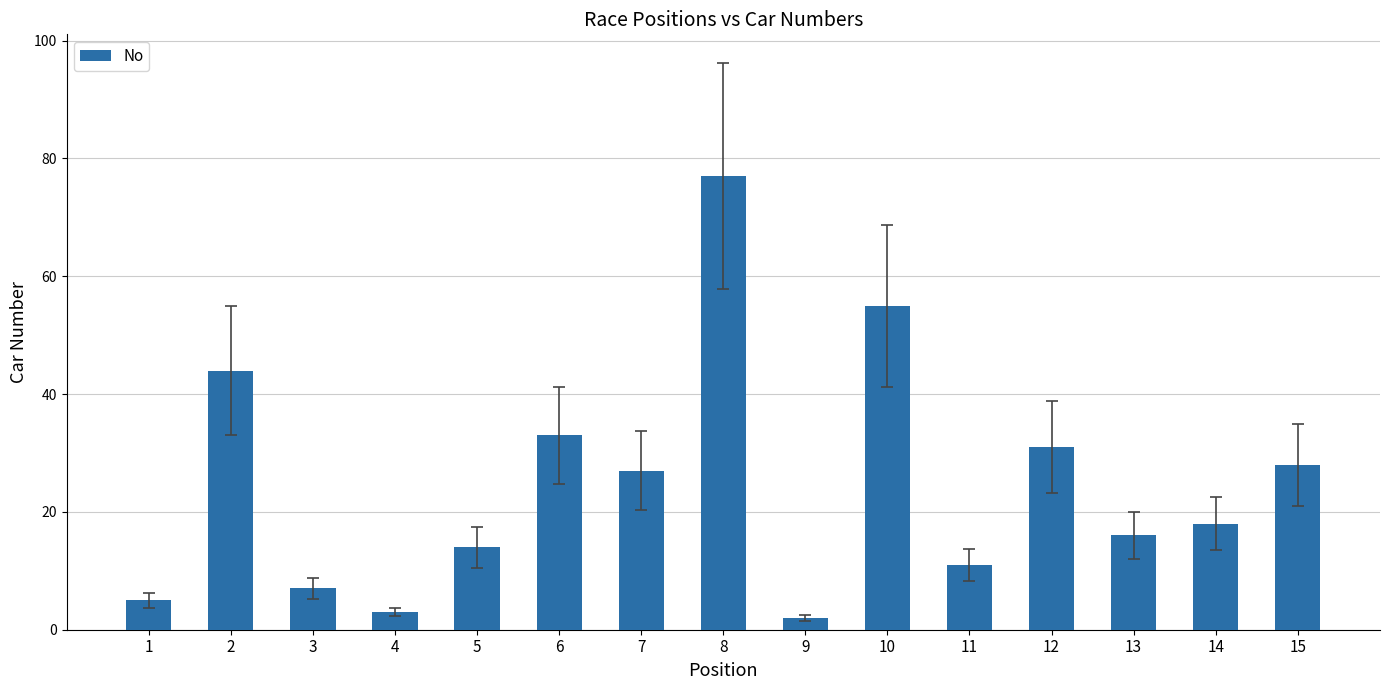

Approximately how many times larger is the value at 10 compared to 6?

1.7